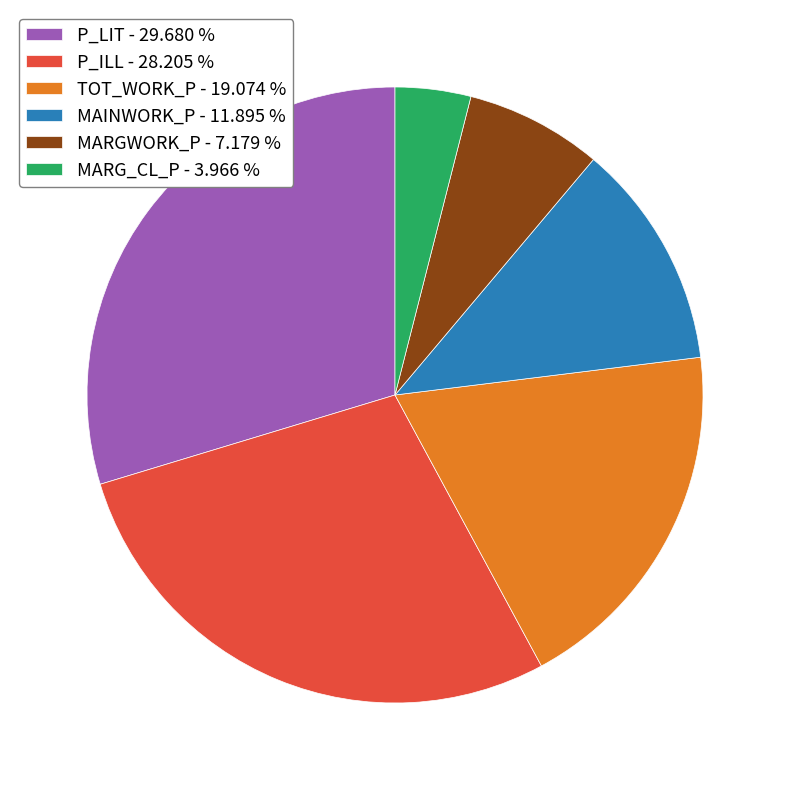

Combined, do MAINWORK_P - 11.895 % and P_ILL - 28.205 % account for over 50%?

No